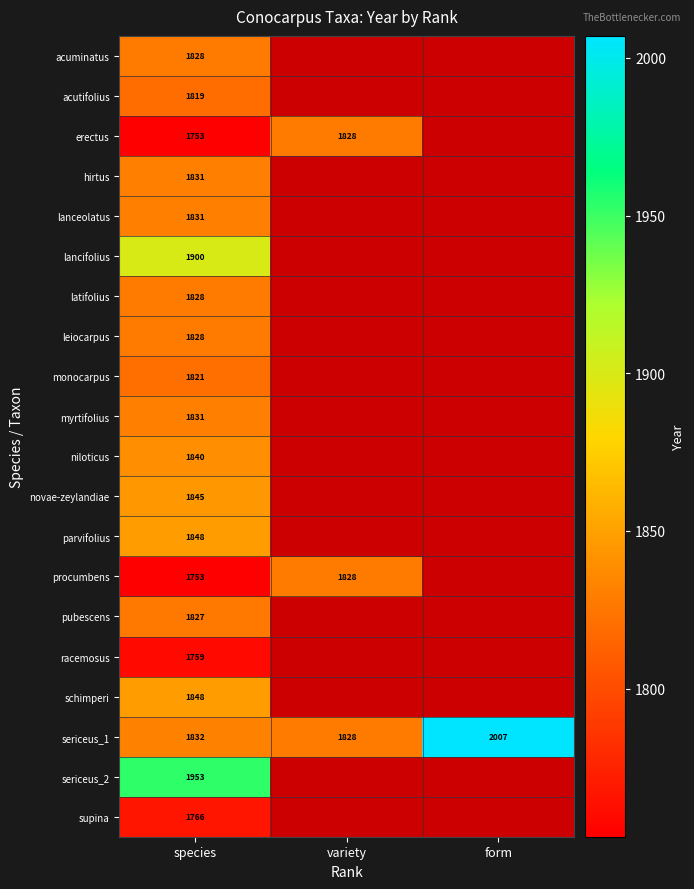

How many categories are shown in the chart?

3